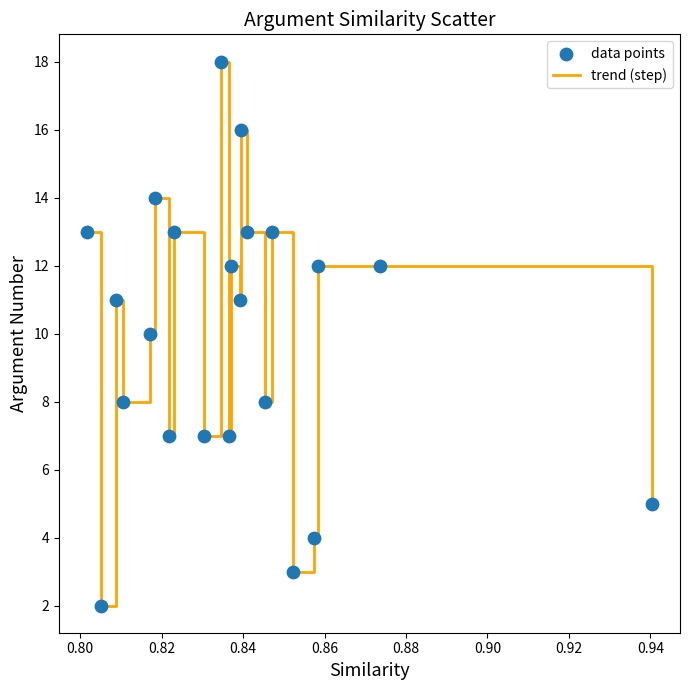

What is the greatest value displayed?

18